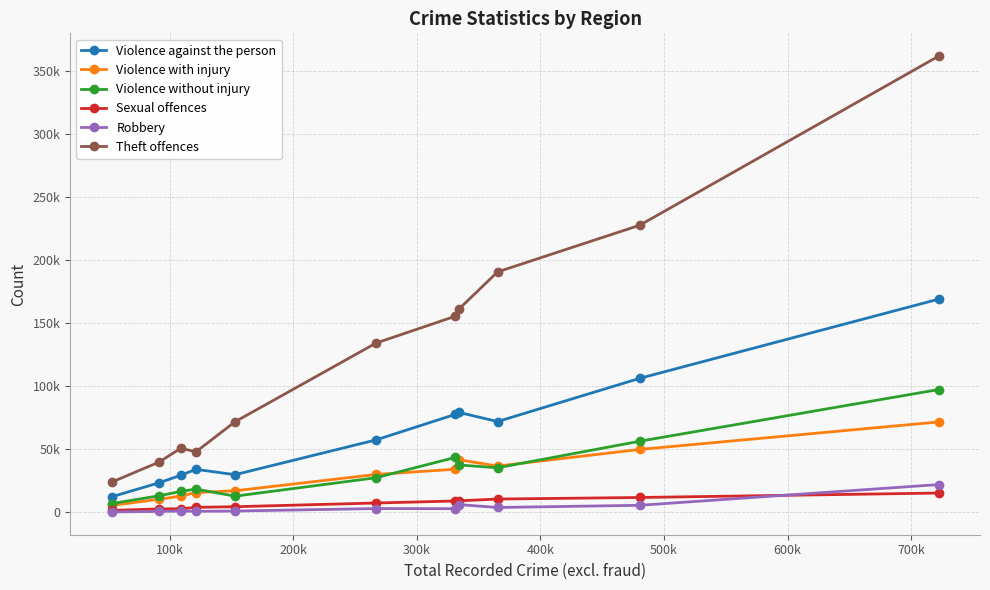

What is the maximum value for Violence against the person?

168852